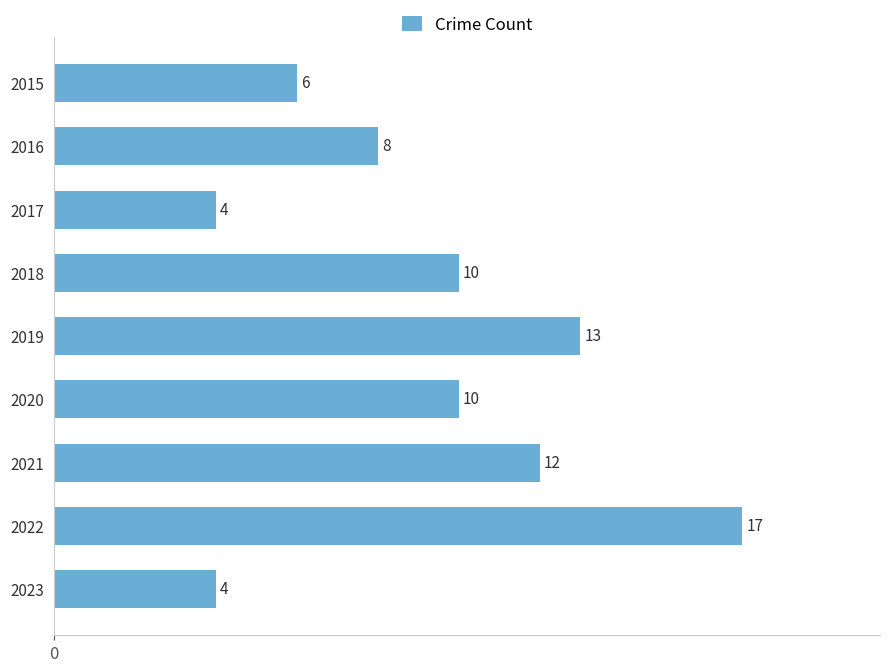

What is the ratio of the value at 2015 to the value at 2019?

0.5